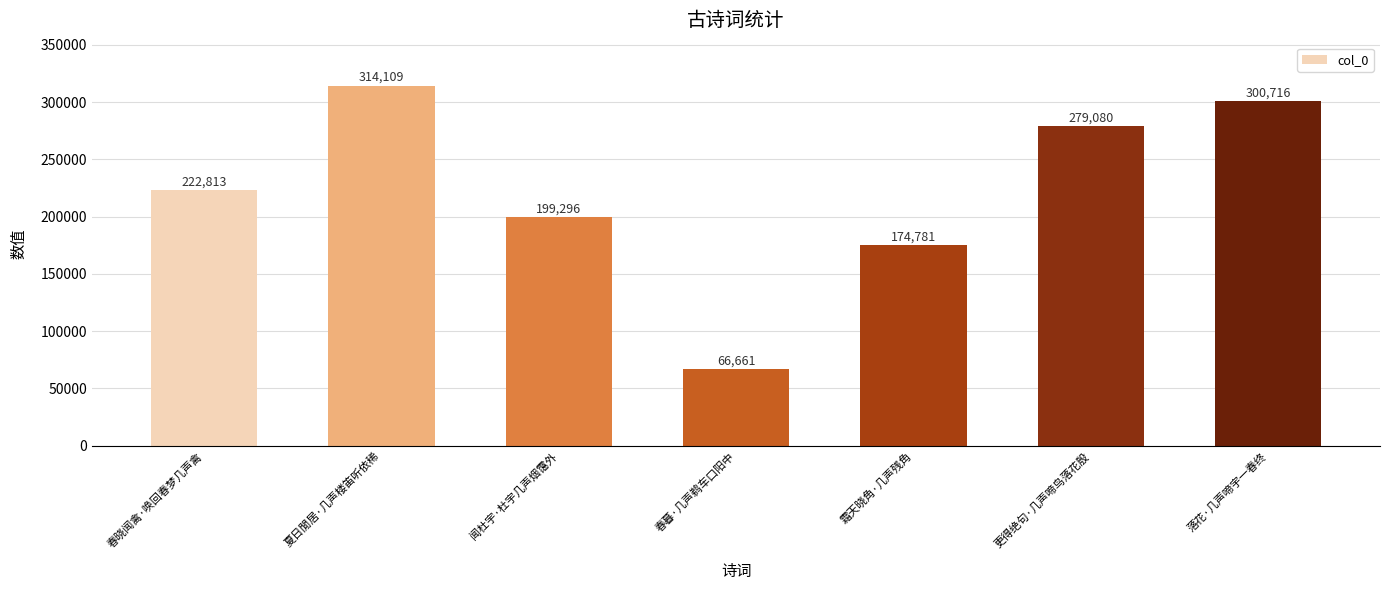

What is the label of the 1st bar from the right?

落花·几声啼宇一春终